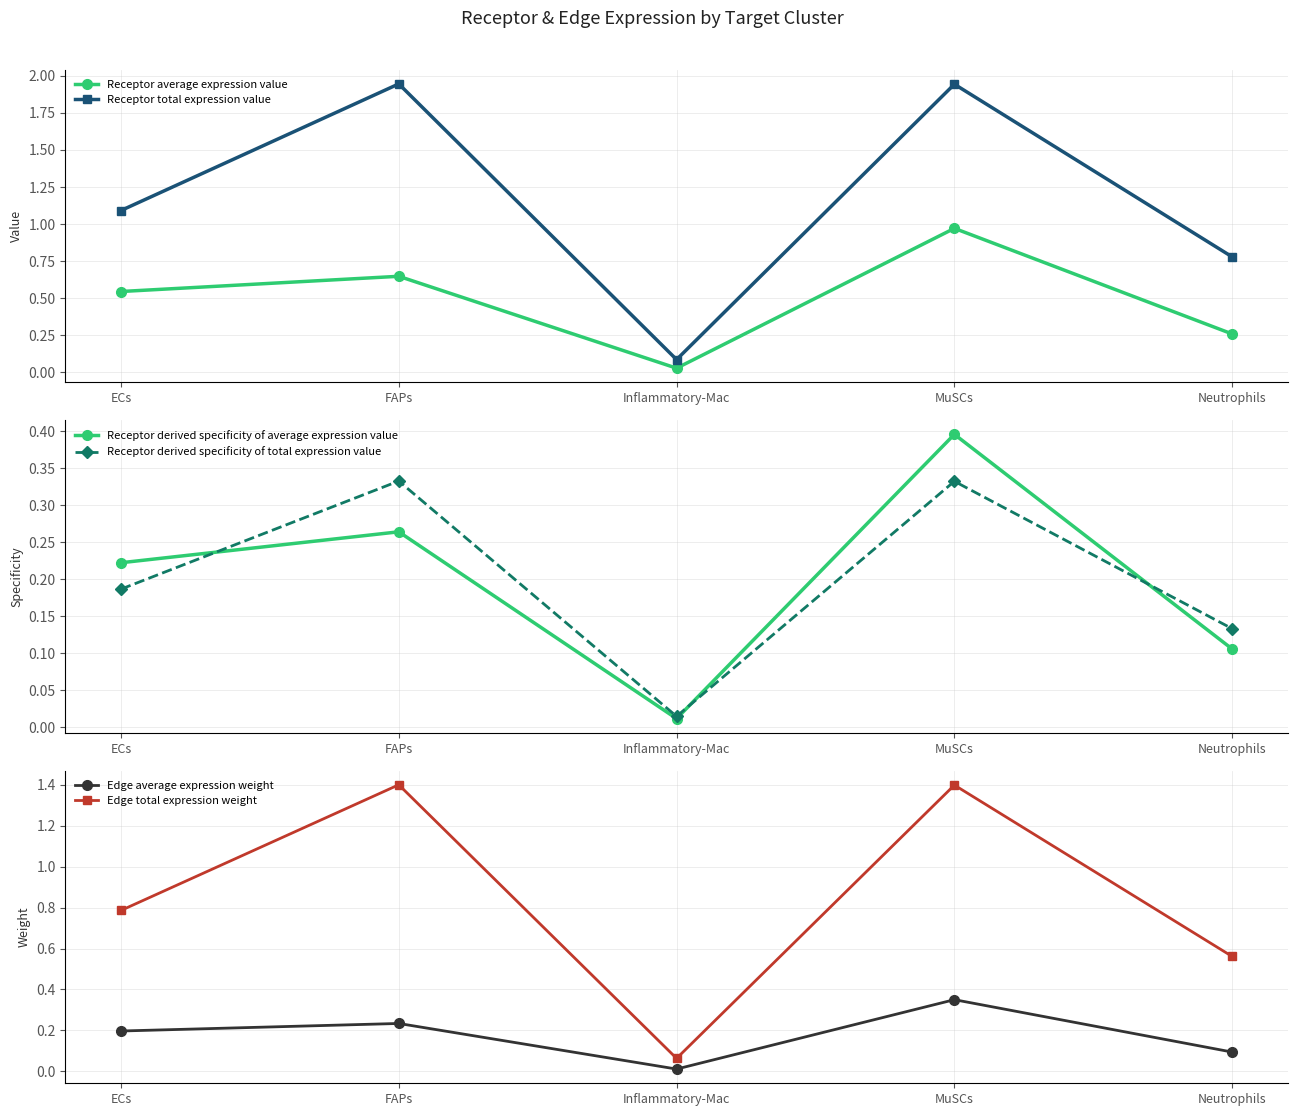

Which series changed the most between Inflammatory-Mac and Neutrophils?

Receptor total expression value